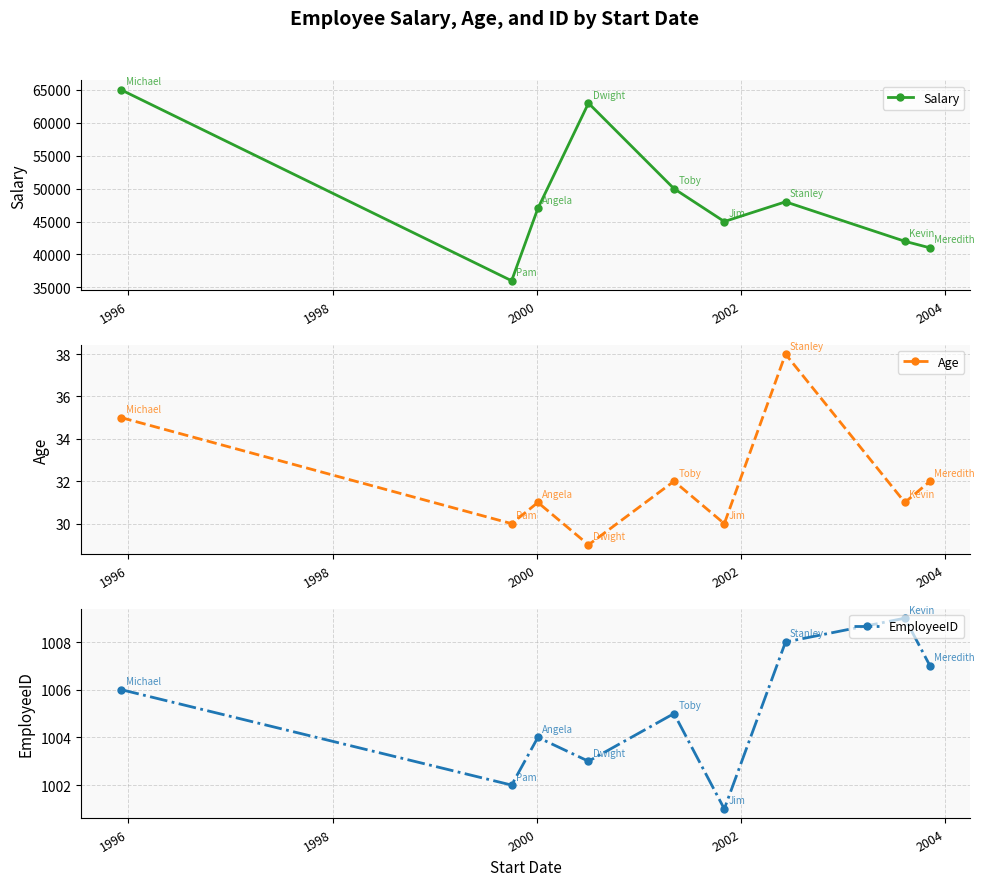

Does the chart display data point markers on the line(s)?

Yes